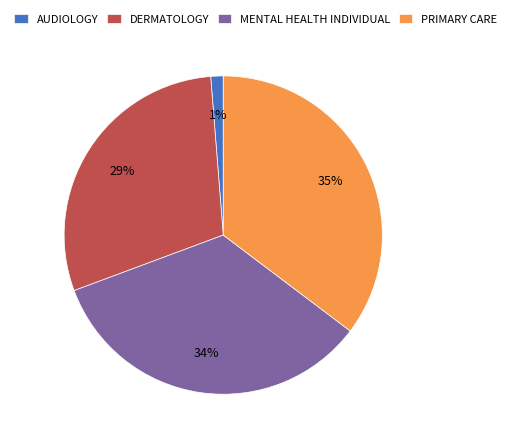

Between MENTAL HEALTH INDIVIDUAL and AUDIOLOGY, which is larger?

MENTAL HEALTH INDIVIDUAL